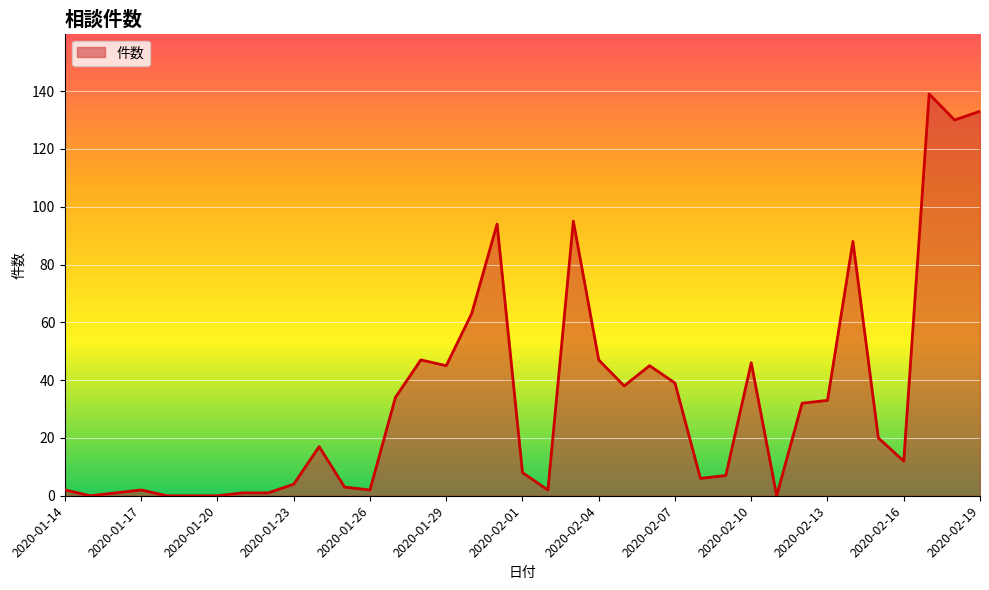

What is the difference between the maximum and minimum values?

139